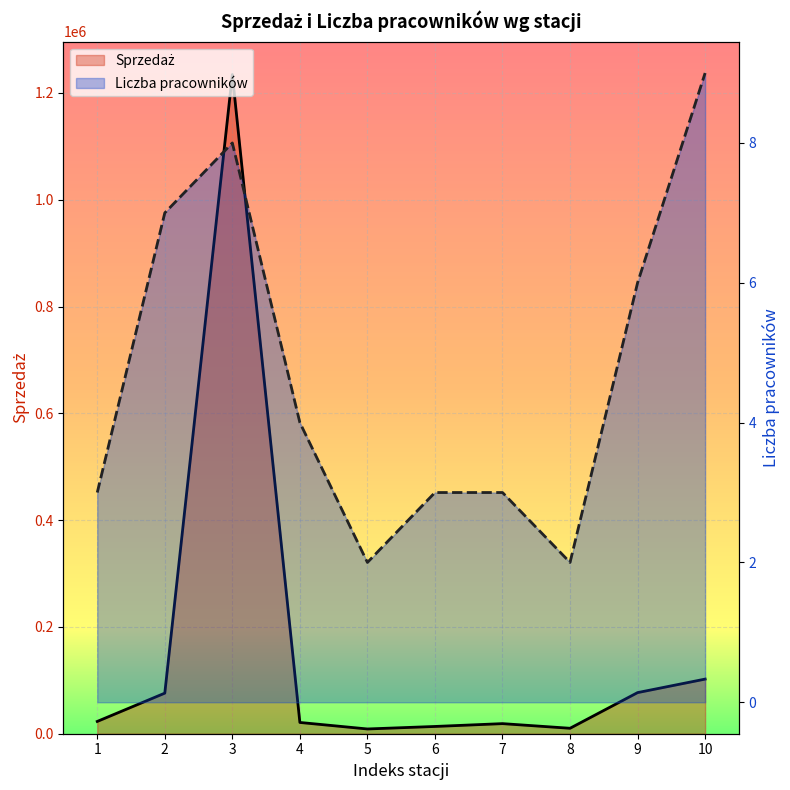

True or false: Liczba pracowników and Sprzedaż intersect in this chart.

False